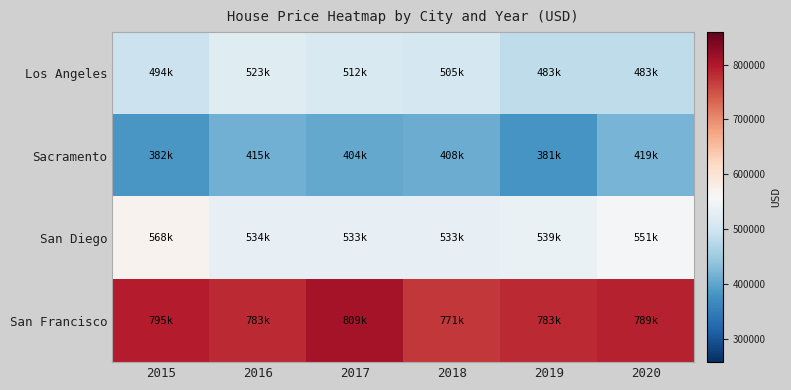

At which category is the sum across all series the highest?

2017